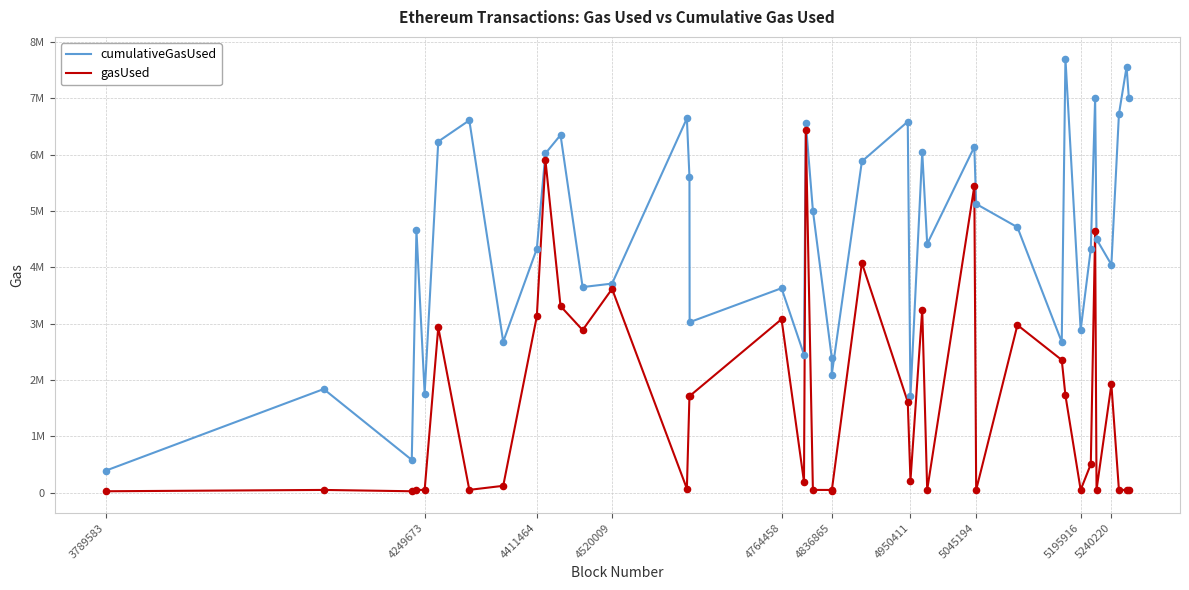

What are all the series names shown in the legend?

cumulativeGasUsed, gasUsed